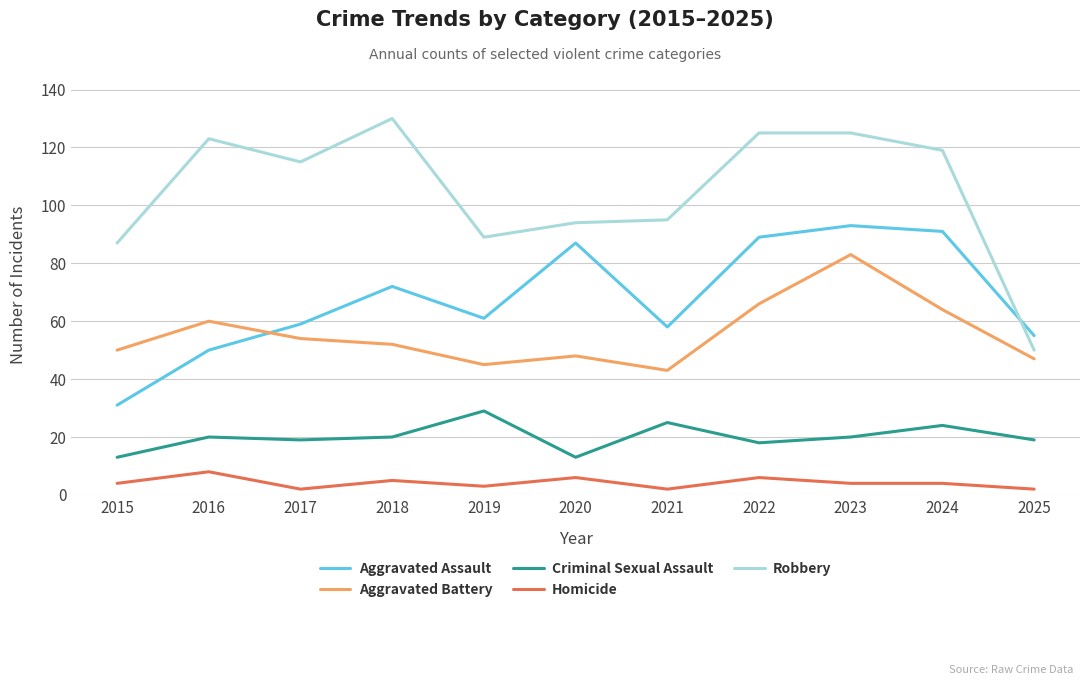

What is the minimum value for Homicide?

2